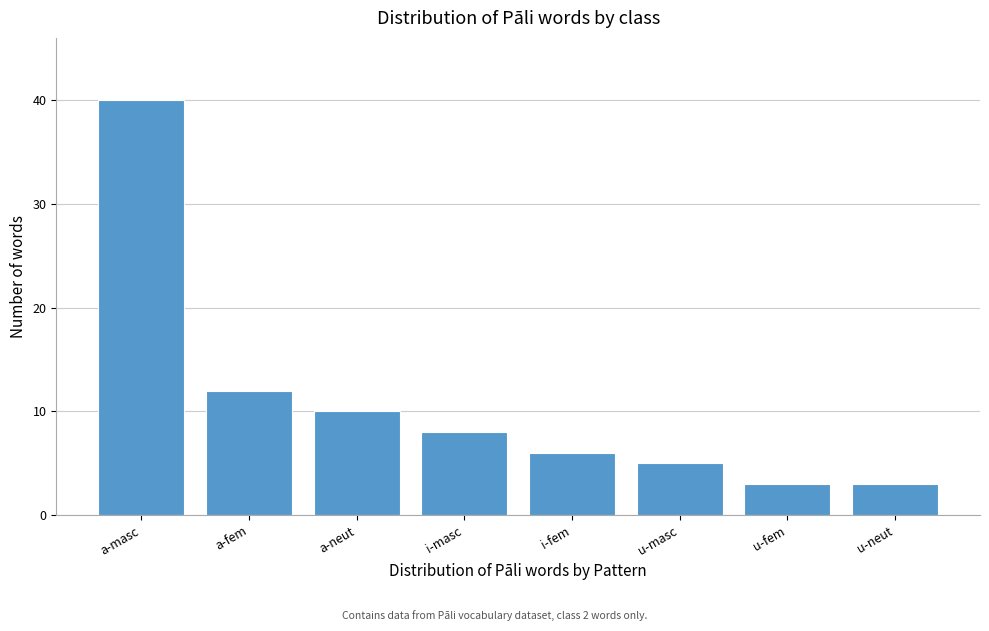

Reading left to right, what are all the values shown in this chart?

40	12	10	8	6	5	3	3